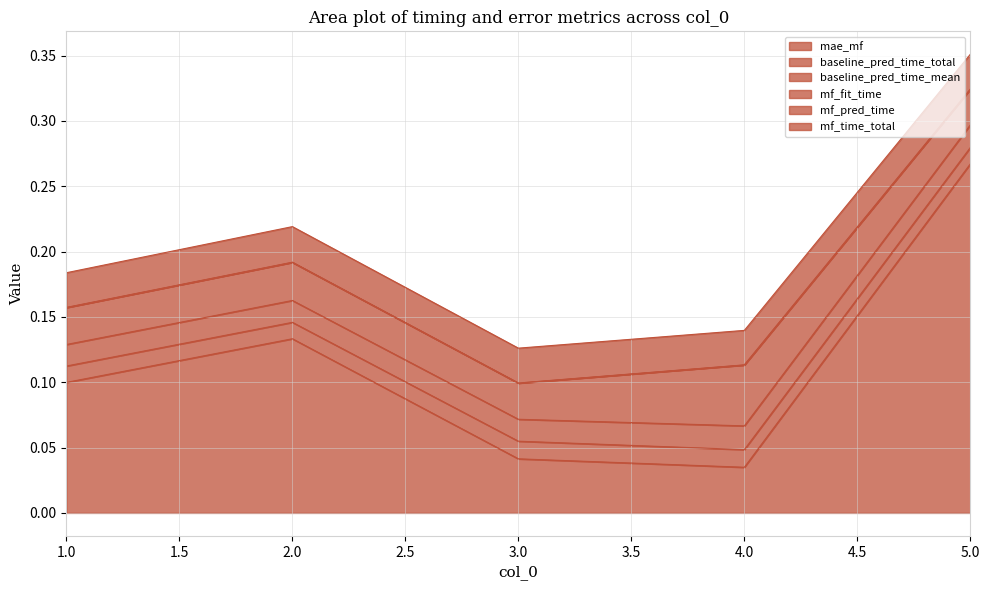

Which category has the lowest value in the mf_time_total series?

4